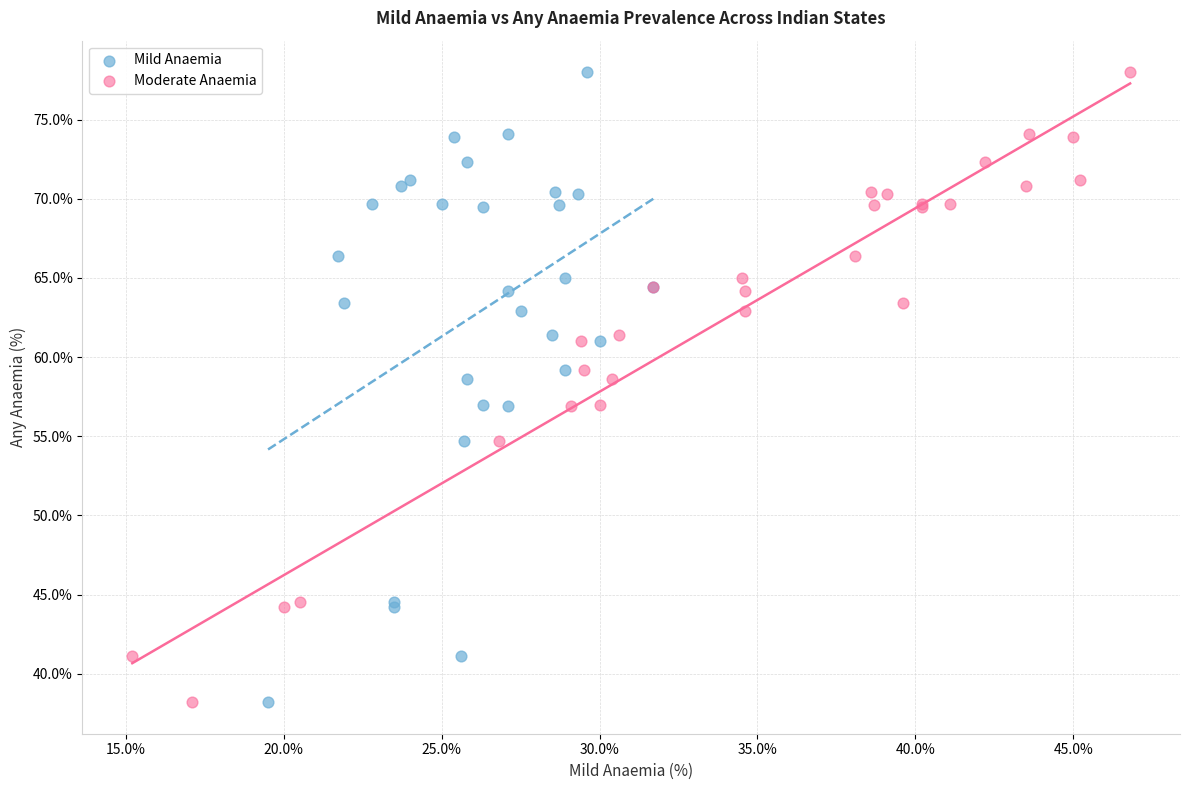

What are all the series names shown in the legend?

Mild Anaemia, Moderate Anaemia